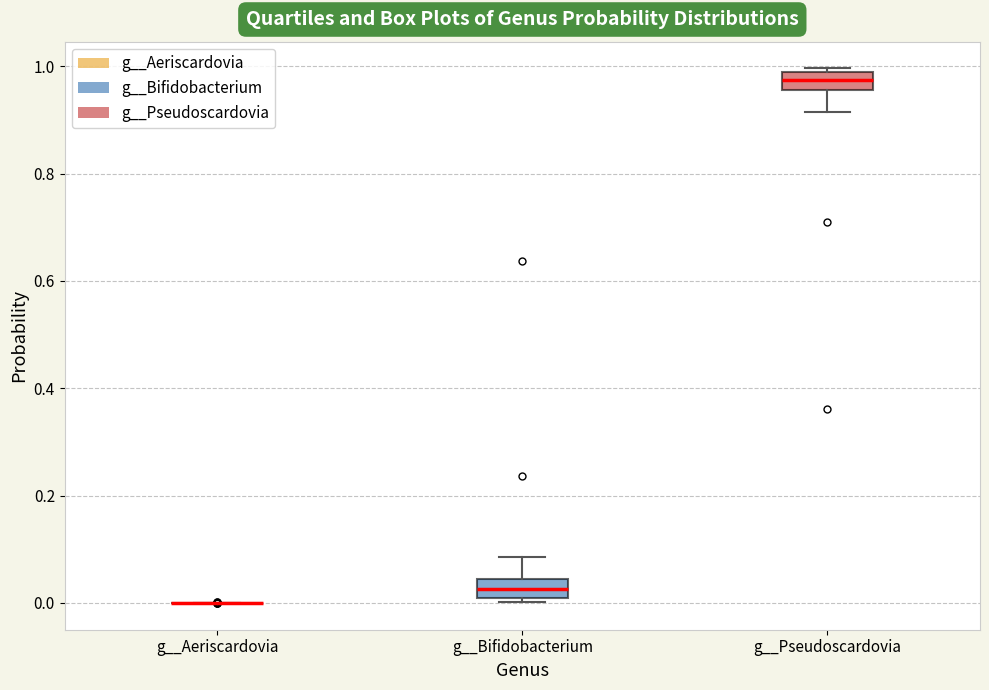

Reading left to right, read every box against the y-axis: the position of its median line, the range the box covers, and the ends of its whiskers. The values are not printed on the chart, so give them approximately, as read against the axis.

g__Aeriscardovia: box collapsed to a line at 0.00, whiskers 0.00 to 0.00
g__Bifidobacterium: median 0.02, box 0.00 to 0.04, whiskers 0.00 (just below the box's lower edge) to 0.08
g__Pseudoscardovia: median 0.98 (inside the box), box 0.96 to 0.98, whiskers 0.92 to 1.00